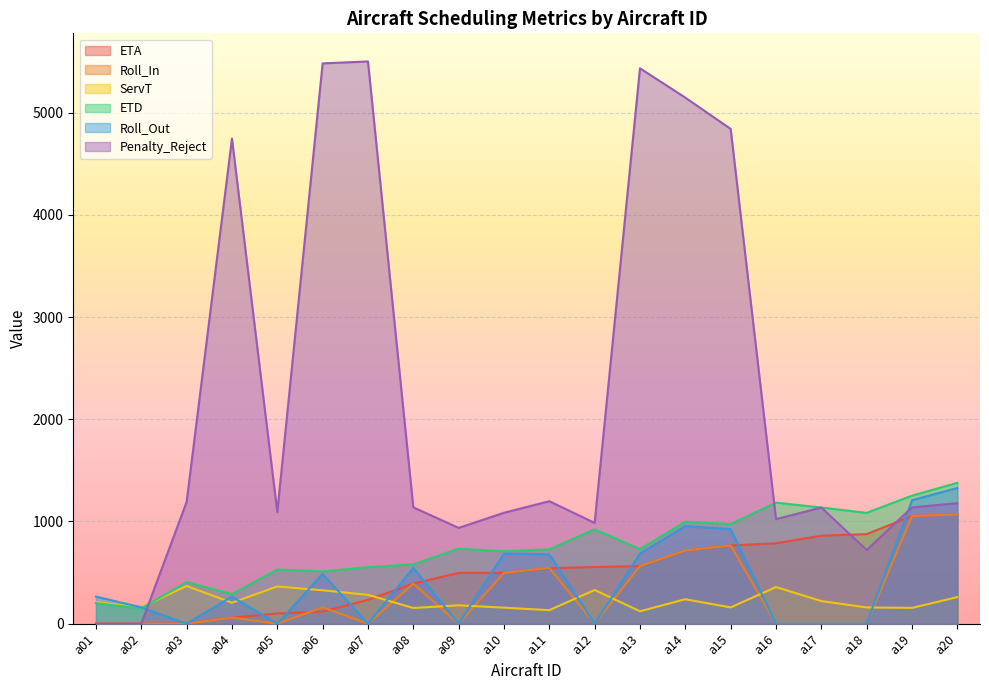

Which series has the widest spread of values?

Penalty_Reject